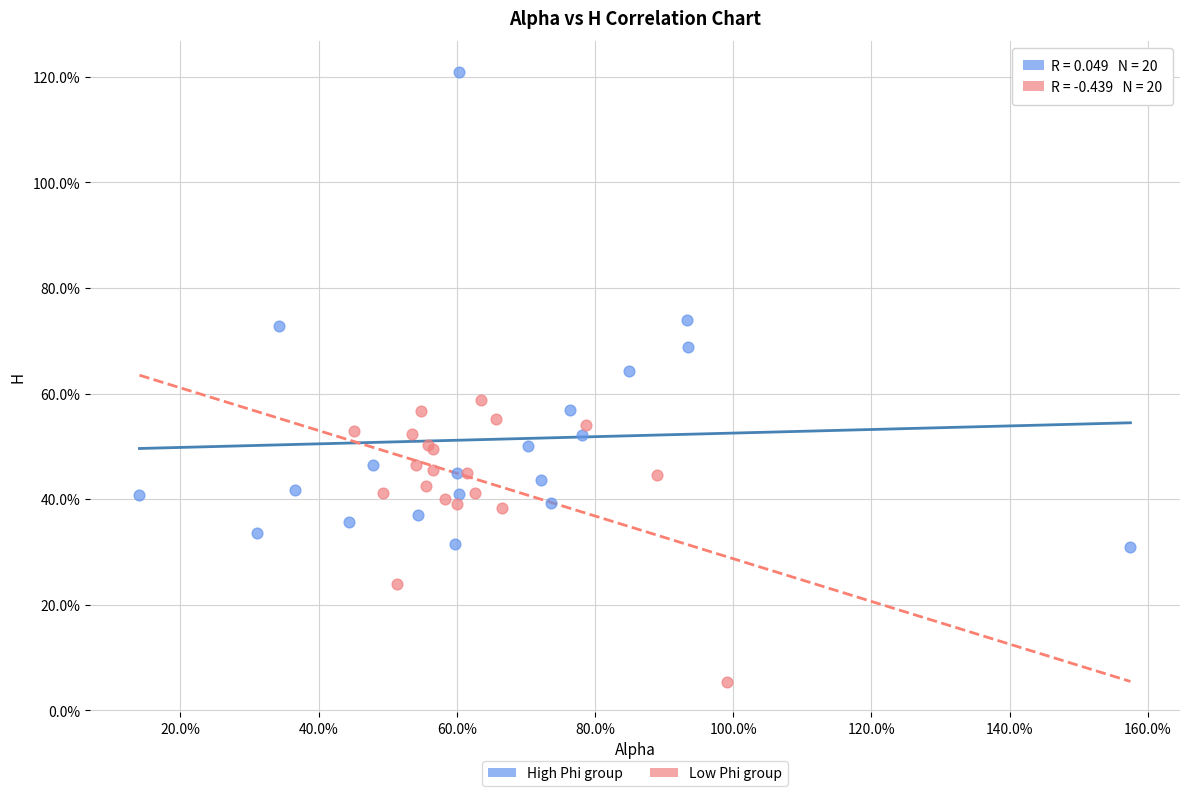

Which series reaches the maximum Y coordinate?

High Phi group